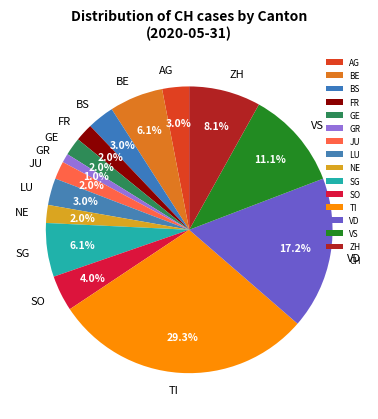

The BE slice represents 1% of the pie. True or false?

False